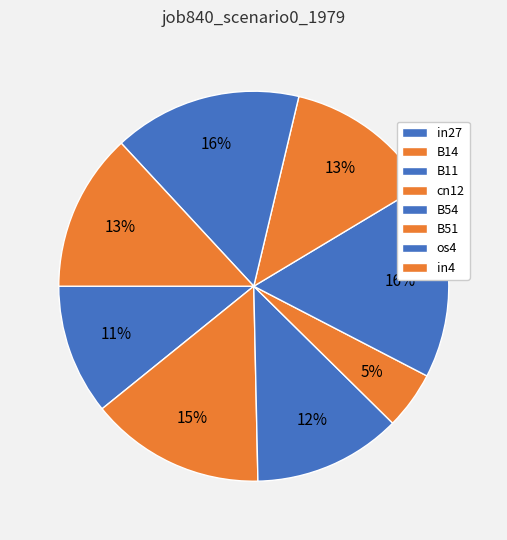

How many segments does this pie chart have?

8